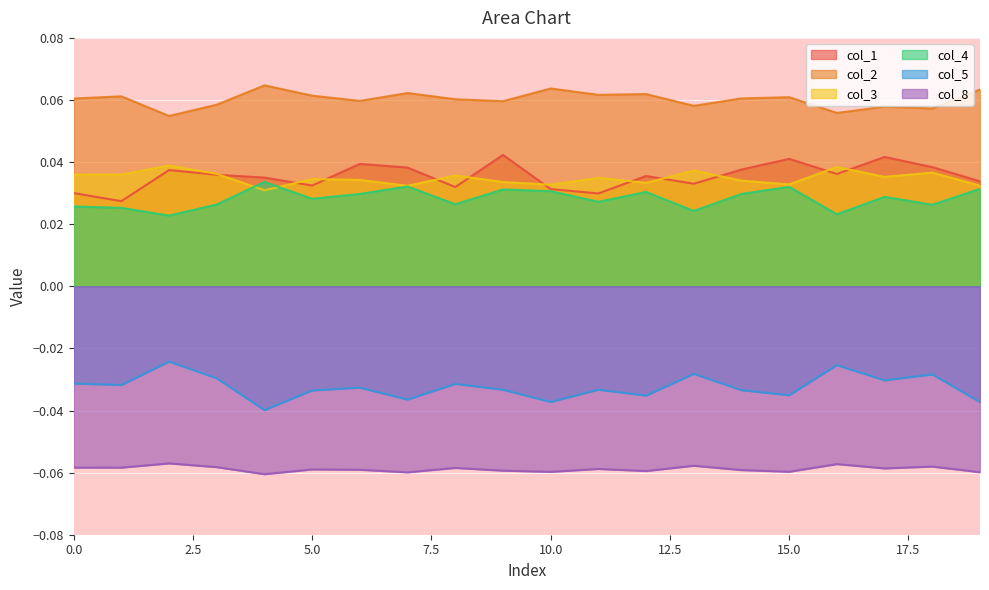

Reading left to right, list all the values displayed in this chart.

col_1: 0.0	0.0	0.0	0.0	0.0	0.0	0.0	0.0	0.0	0.0	0.0	0.0	0.0	0.0	0.0	0.0	0.0	0.0	0.0	0.0
col_2: 0.1	0.1	0.1	0.1	0.1	0.1	0.1	0.1	0.1	0.1	0.1	0.1	0.1	0.1	0.1	0.1	0.1	0.1	0.1	0.1
col_3: 0.0	0.0	0.0	0.0	0.0	0.0	0.0	0.0	0.0	0.0	0.0	0.0	0.0	0.0	0.0	0.0	0.0	0.0	0.0	0.0
col_4: 0.0	0.0	0.0	0.0	0.0	0.0	0.0	0.0	0.0	0.0	0.0	0.0	0.0	0.0	0.0	0.0	0.0	0.0	0.0	0.0
col_5: -0.0	-0.0	-0.0	-0.0	-0.0	-0.0	-0.0	-0.0	-0.0	-0.0	-0.0	-0.0	-0.0	-0.0	-0.0	-0.0	-0.0	-0.0	-0.0	-0.0
col_8: -0.1	-0.1	-0.1	-0.1	-0.1	-0.1	-0.1	-0.1	-0.1	-0.1	-0.1	-0.1	-0.1	-0.1	-0.1	-0.1	-0.1	-0.1	-0.1	-0.1